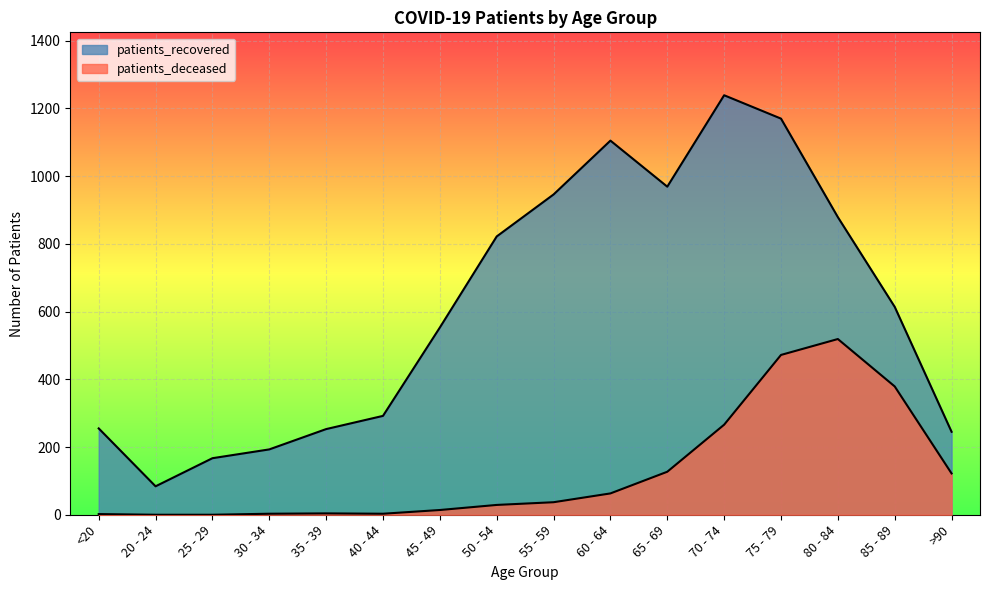

True or false: patients_recovered has a value of 253 at 35 - 39.

True